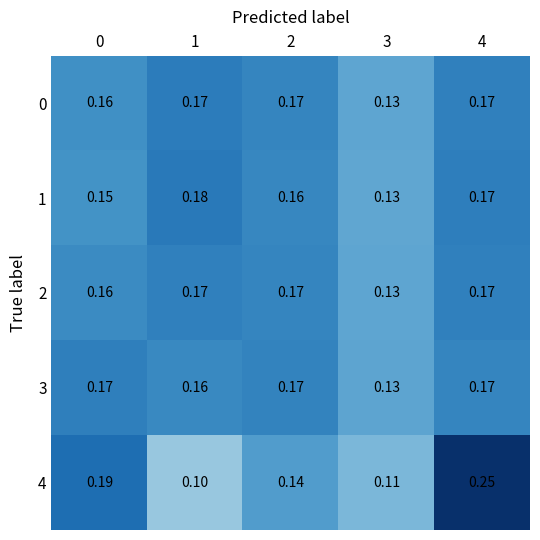

Is the value of 1 at 2 greater than the value of 4 at 0?

No